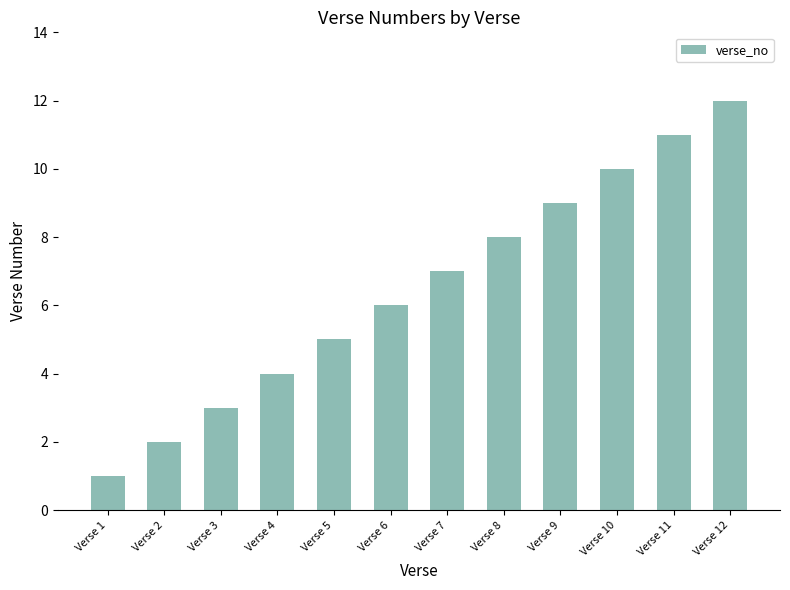

List the labels in order of value, largest first.

Verse 12, Verse 11, Verse 10, Verse 9, Verse 8, Verse 7, Verse 6, Verse 5, Verse 4, Verse 3, Verse 2, Verse 1